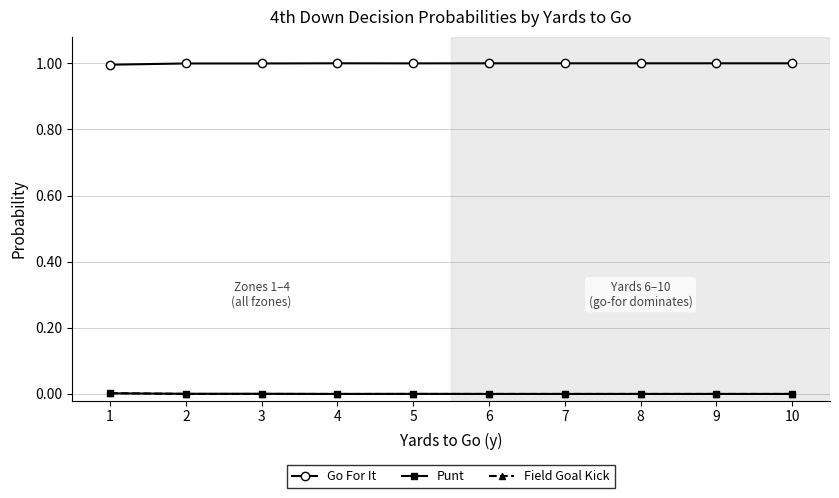

How many categories are shown in the chart?

10